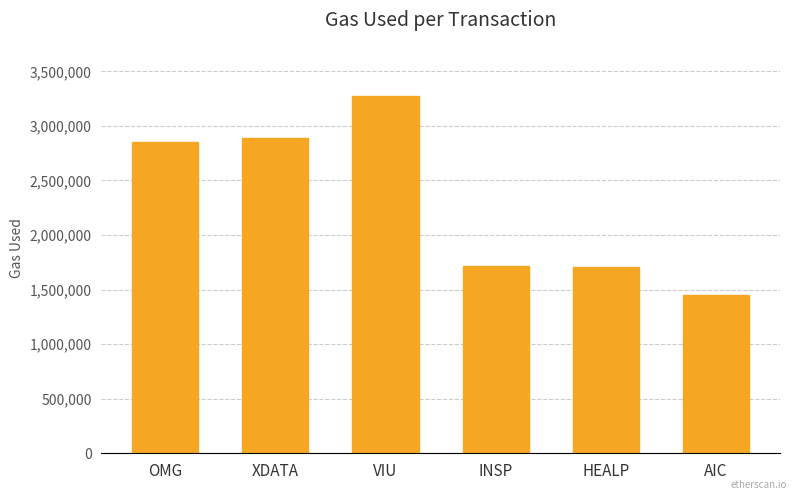

The chart shows a value of 1707781 at HEALP. True or false?

True